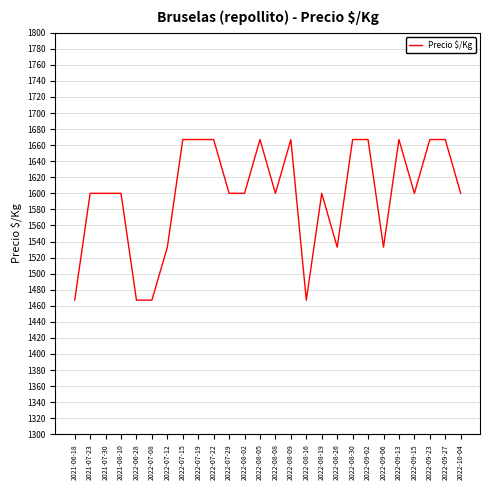

What position from the right is 2021-08-10?

23